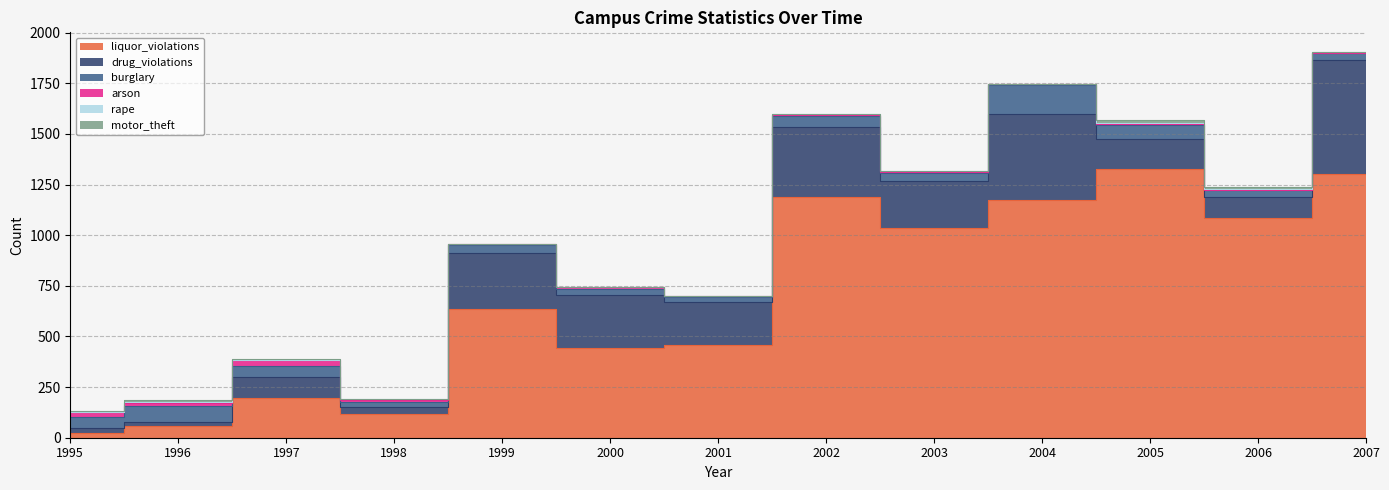

The value of burglary at 2005 is 71. True or false?

True